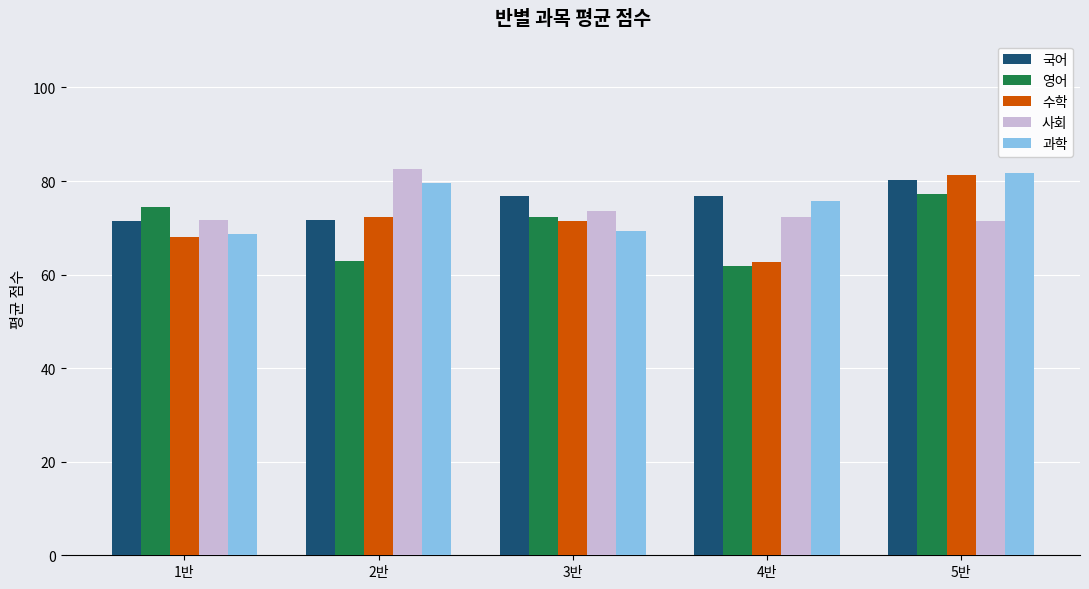

At how many categories does at least one series exceed 66?

5